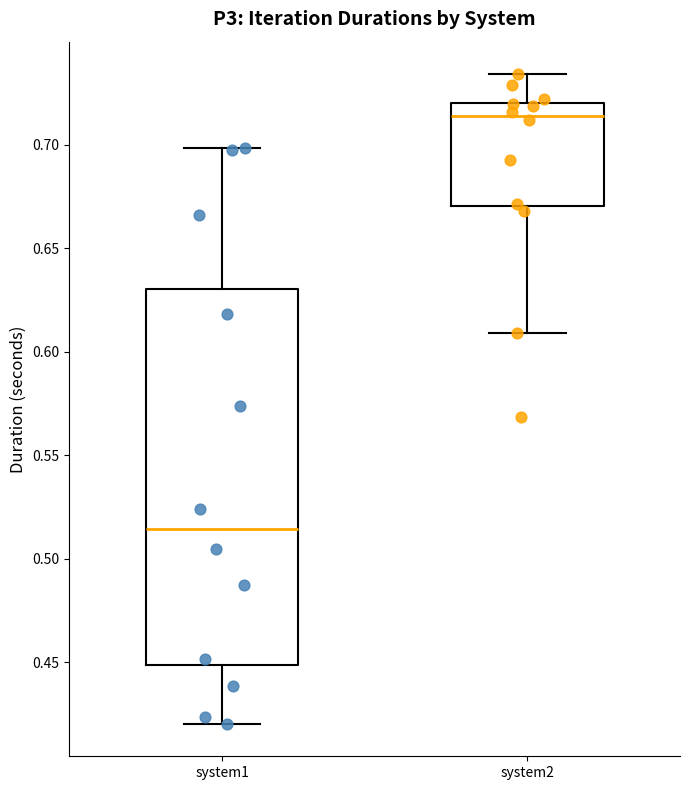

Reading left to right, transcribe this box plot: for each box, give where its median line is, the range the box spans, and where its two whiskers end, as read against the y-axis. The values are not printed on the chart, so give them approximately, as read against the axis.

system1: median 0.515, box 0.450 to 0.630, whiskers 0.420 to 0.700
system2: median 0.715, box 0.670 to 0.720, whiskers 0.610 to 0.735